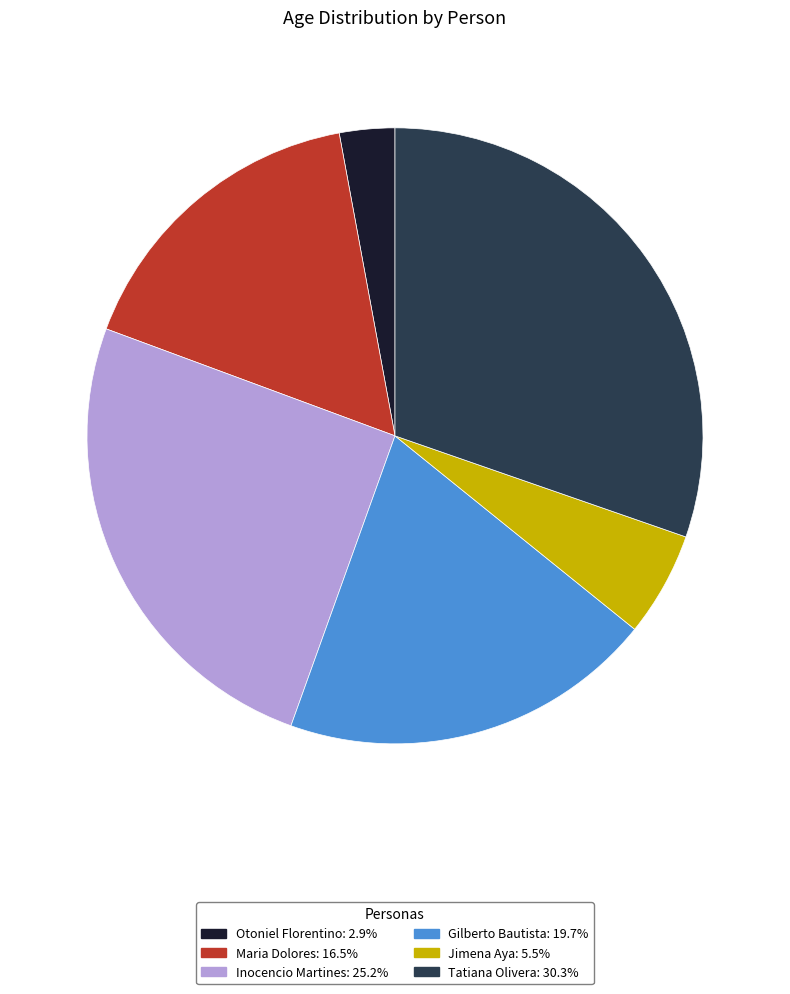

Is there any slice that represents more than half of the pie?

No